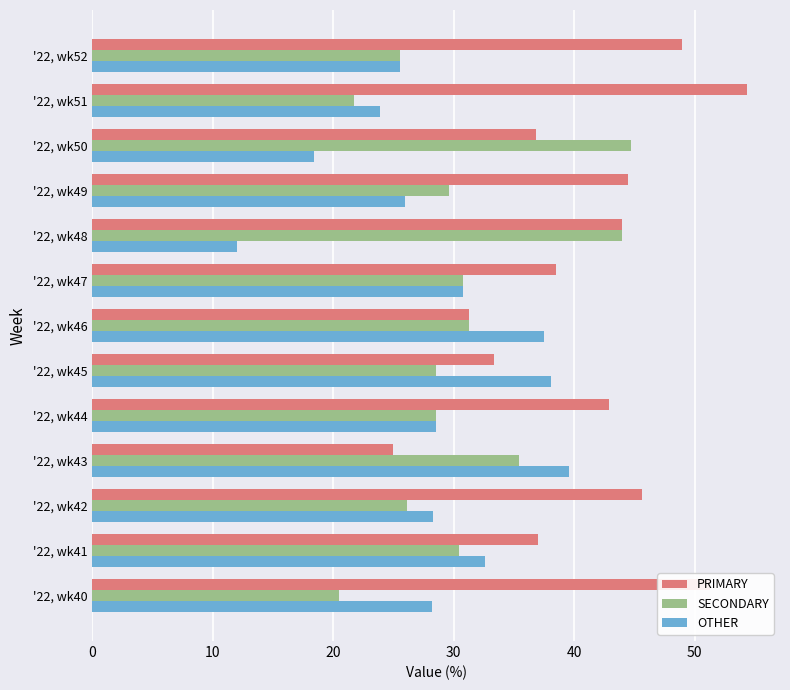

Is the value of PRIMARY at '22, wk46 greater than the value of OTHER at '22, wk43?

No